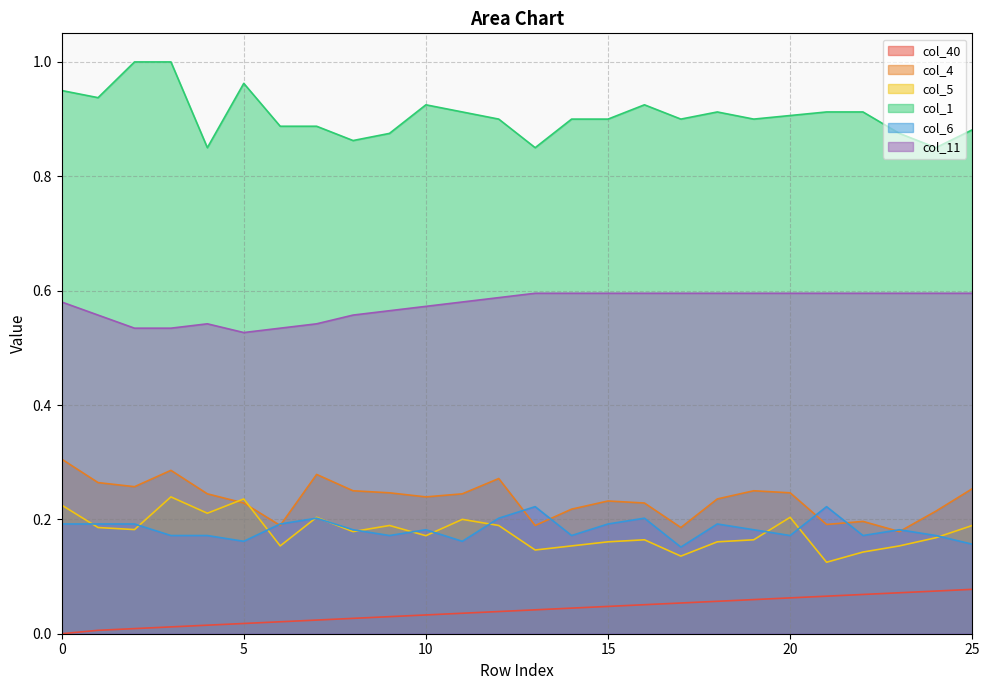

What is the sum of all col_1 values?

23.6